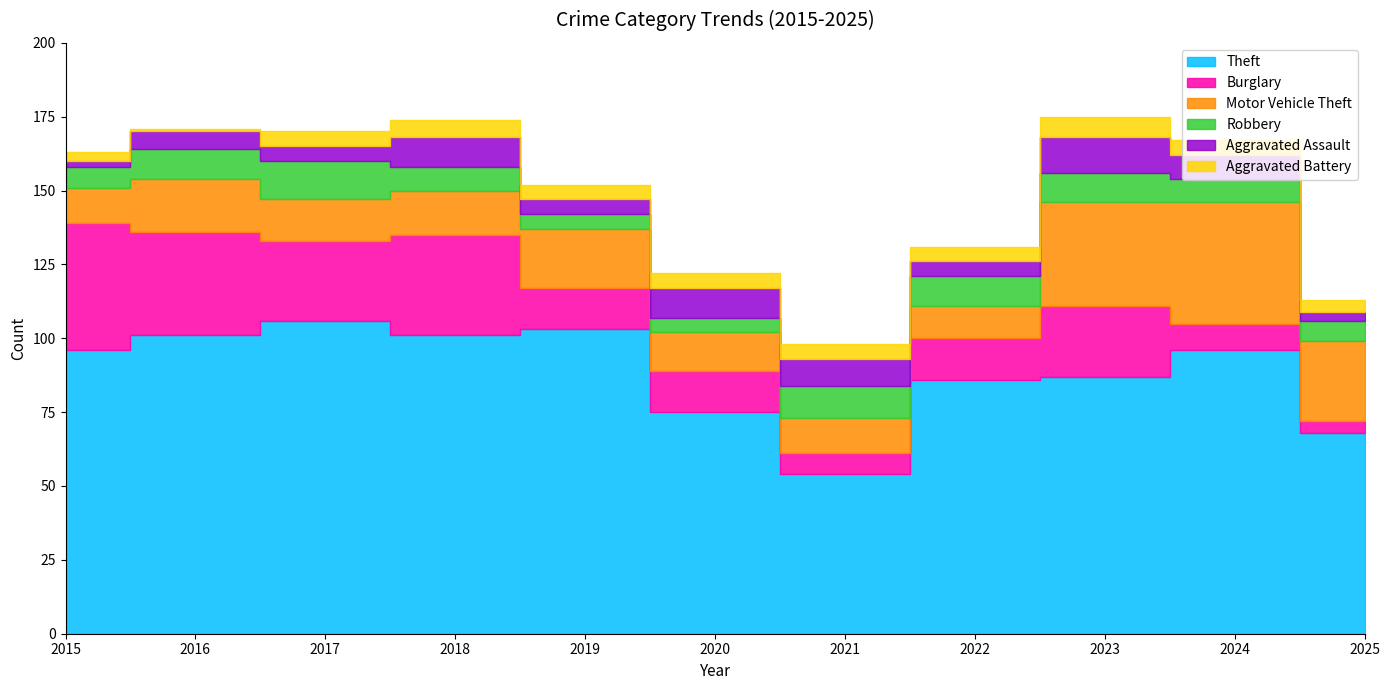

Rank the categories by Burglary value from highest to lowest.

2015, 2016, 2018, 2017, 2023, 2019, 2020, 2022, 2024, 2021, 2025